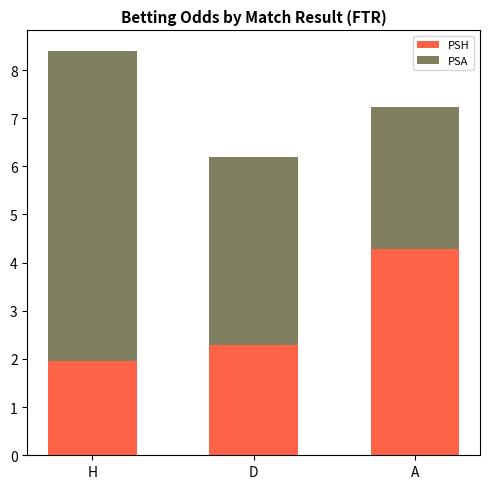

At which category is the sum across all series the highest?

H